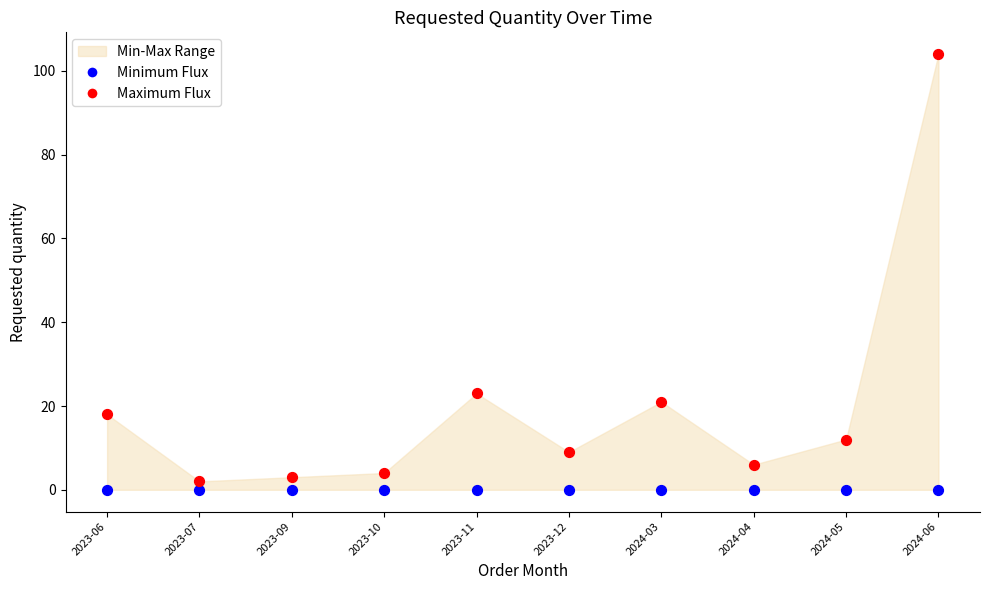

Across all series, what Y value is closest to 52?

23